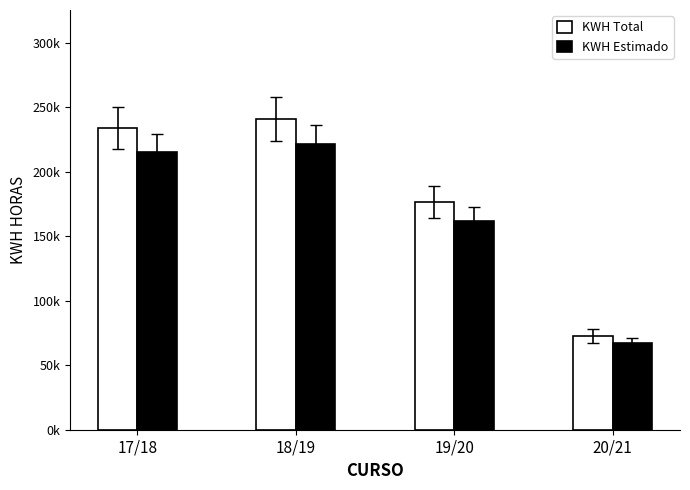

What is the label of the 1st bar from the left?

17/18